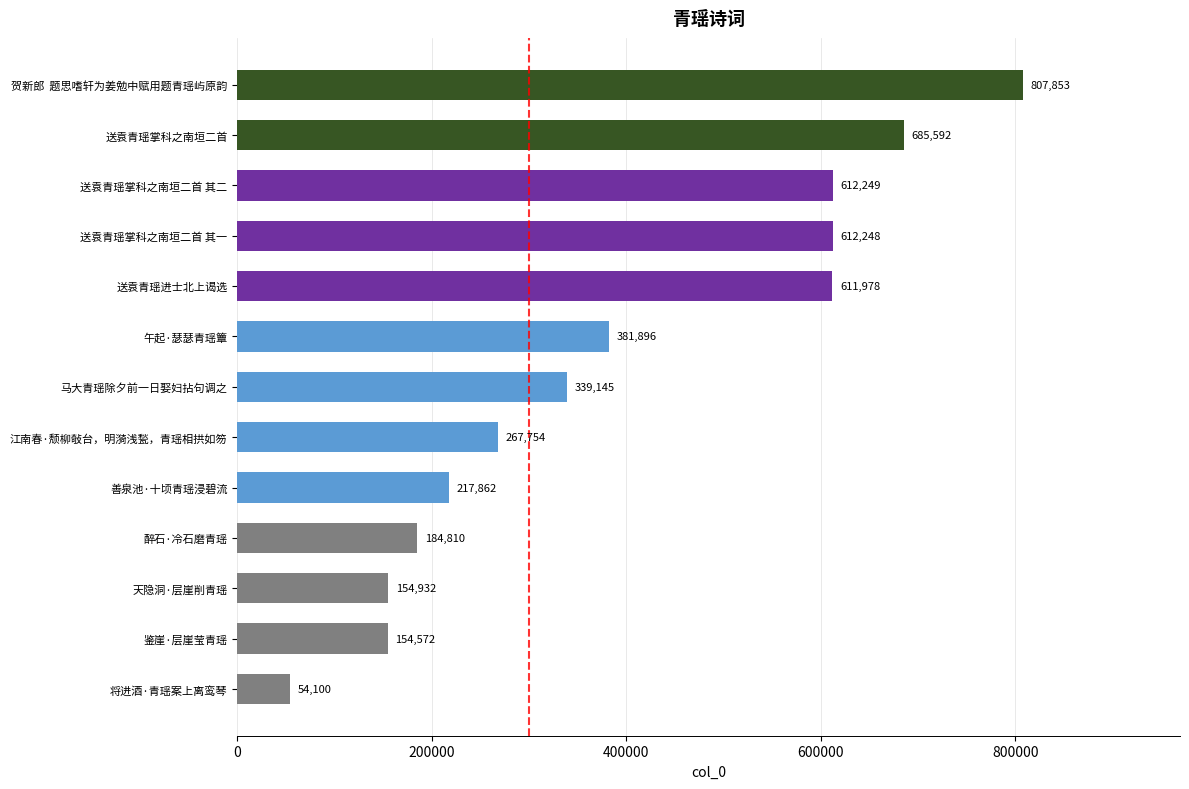

Which has a higher value, 送袁青瑶进士北上谒选 or 午起·瑟瑟青瑶簟?

送袁青瑶进士北上谒选